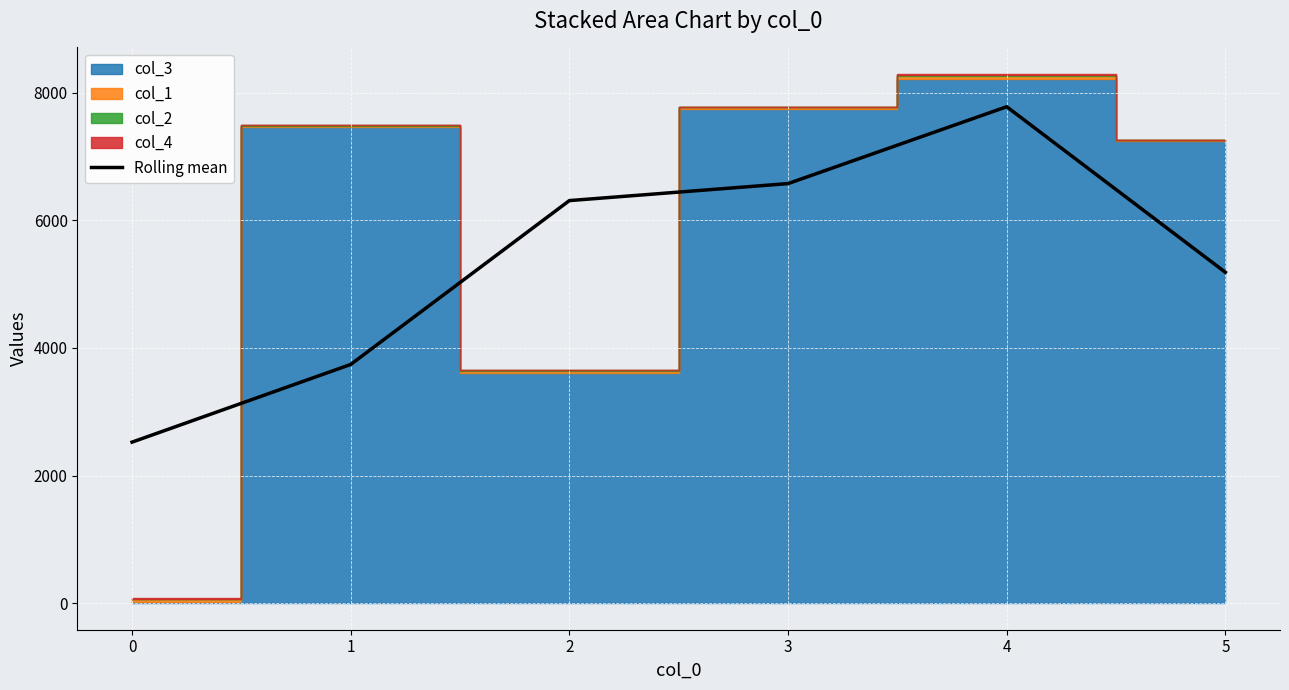

What is the minimum value shown in the chart?

2524.3